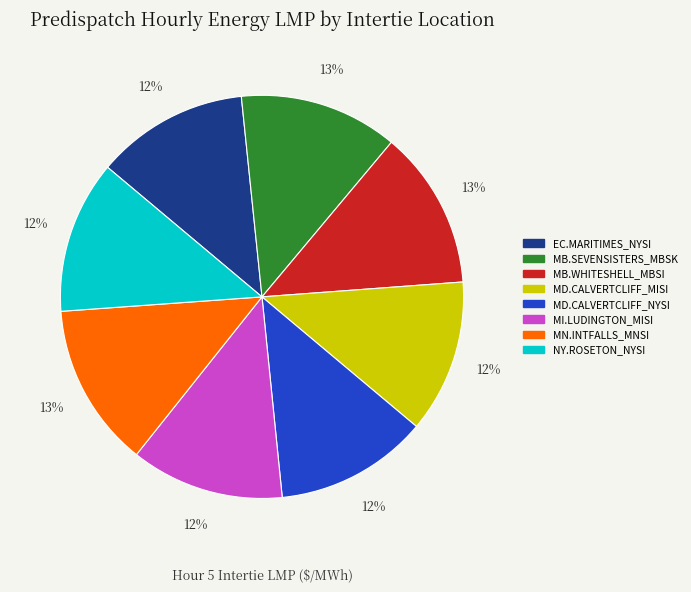

The MB.SEVENSISTERS_MBSK slice represents 13% of the pie. True or false?

True